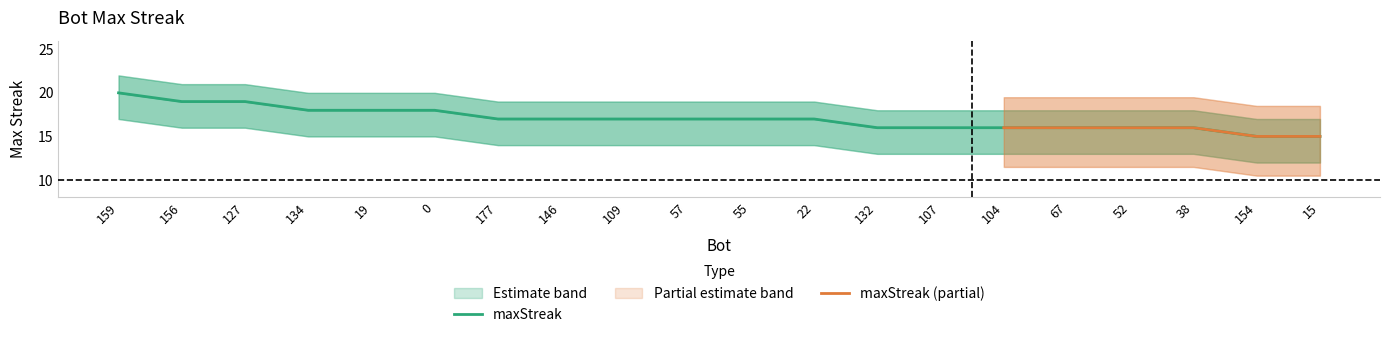

The value of maxStreak at 19 is 25. True or false?

False